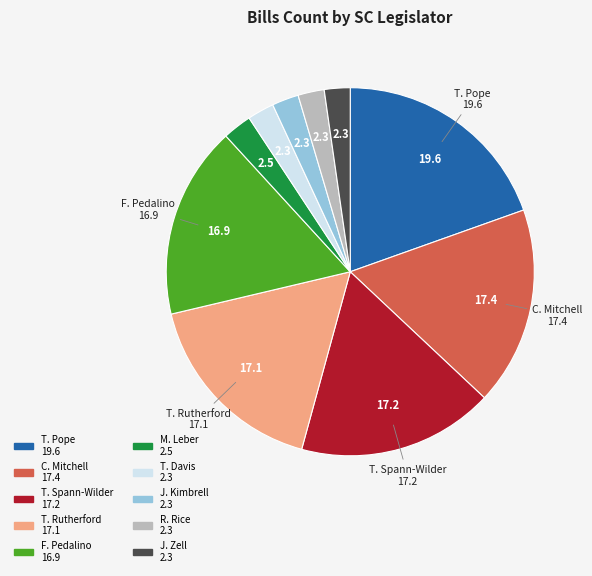

Does any single category account for the majority?

No